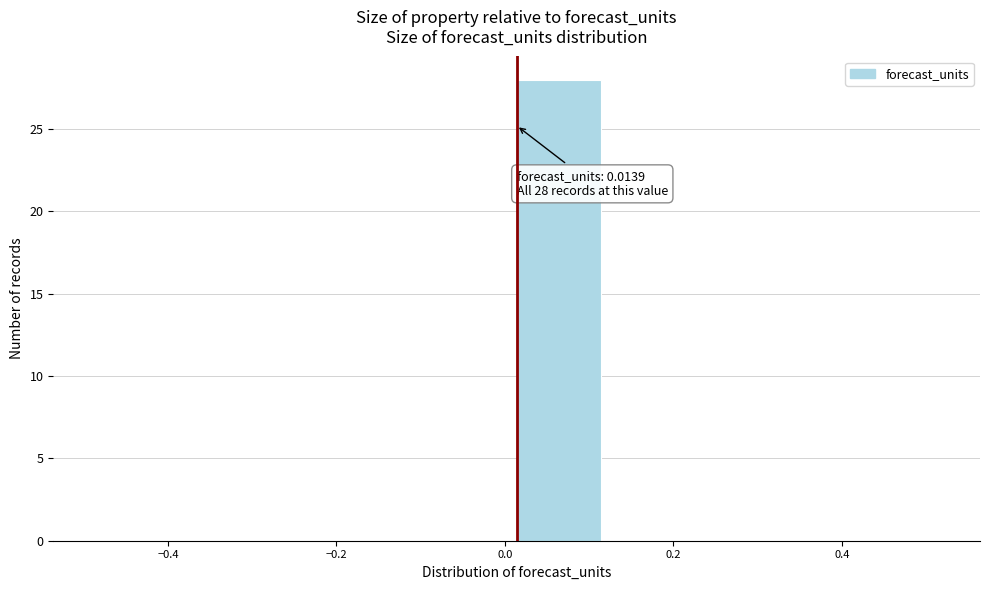

Over which range of the x-axis is the bar tallest?

0.02 to 0.12